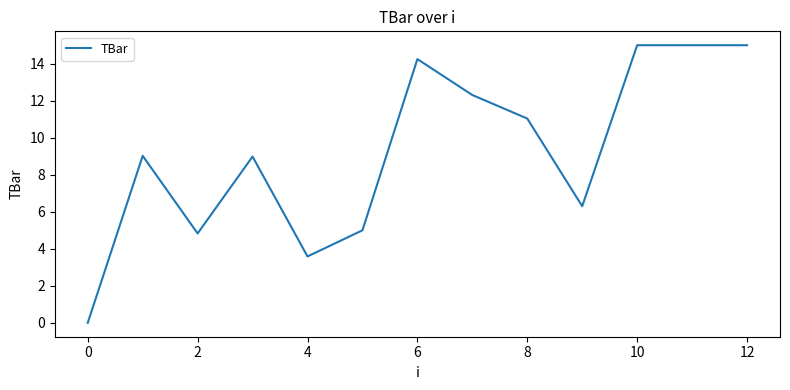

What is the greatest value displayed?

15.0